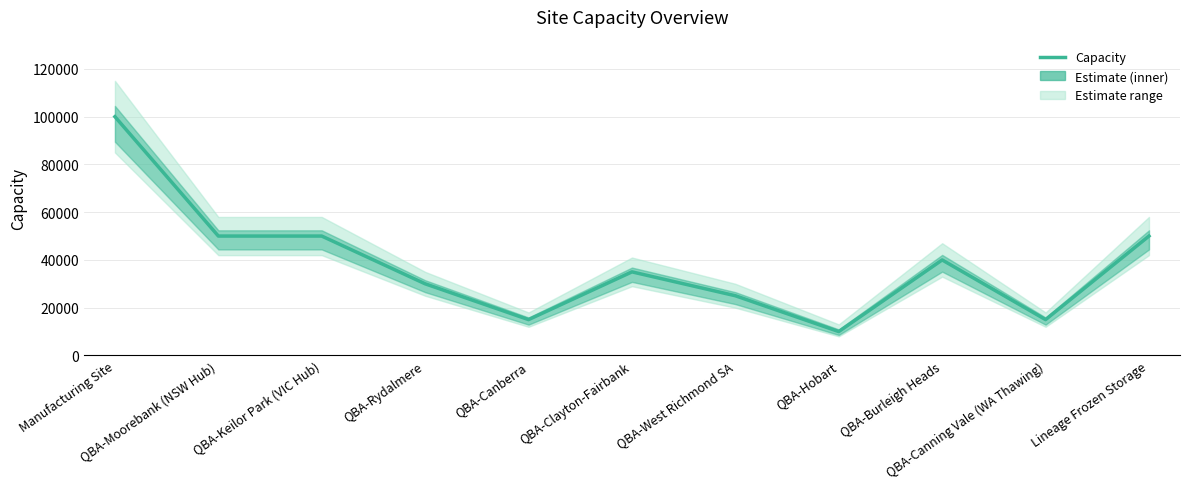

Does the chart have visible grid lines?

Yes